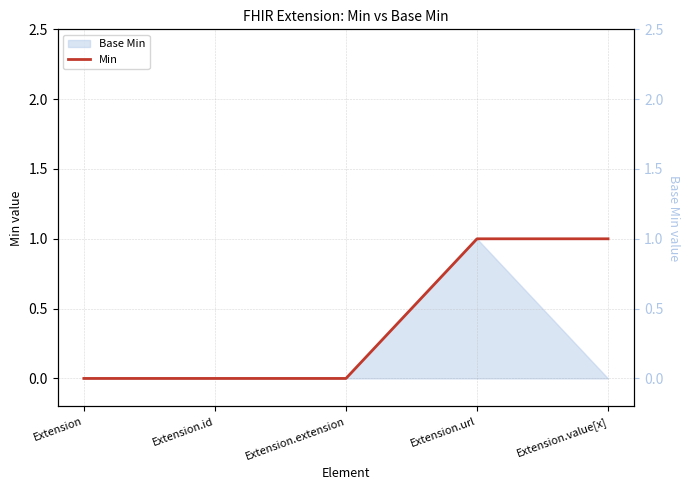

What position from the right is Extension.extension?

3